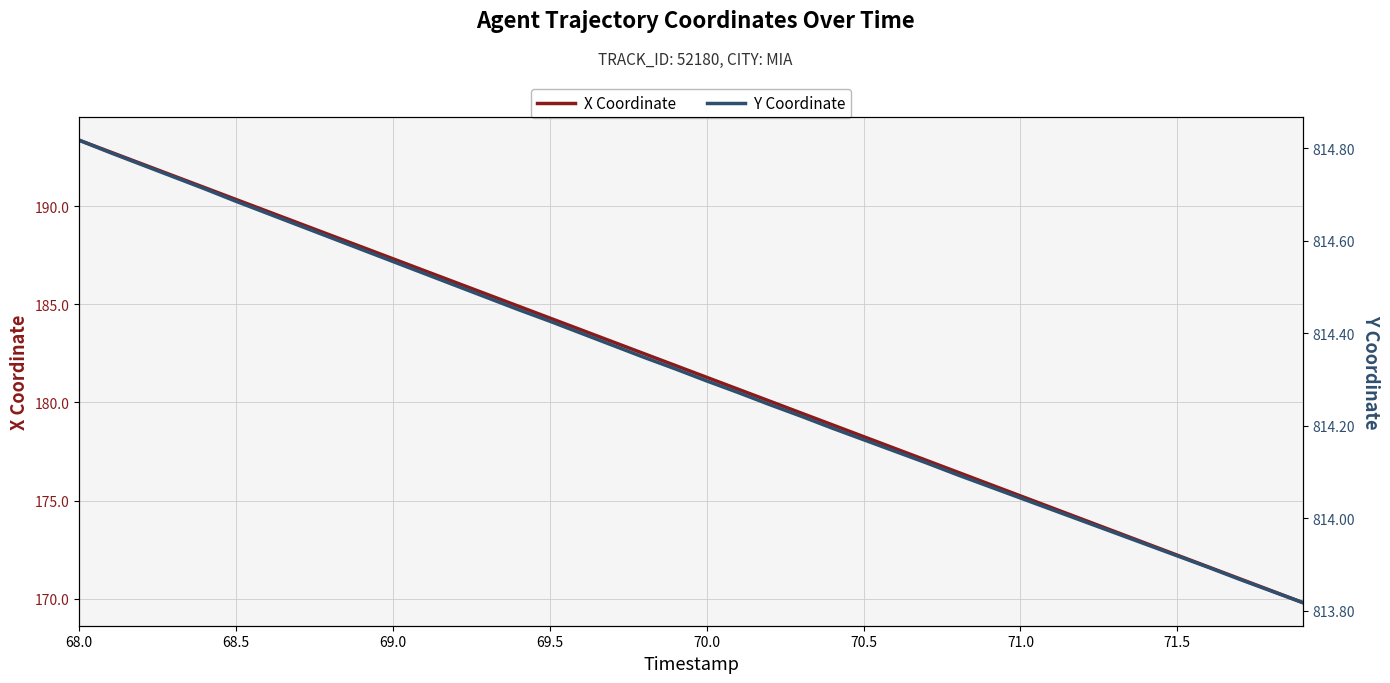

Which series has the widest spread of values?

X Coordinate